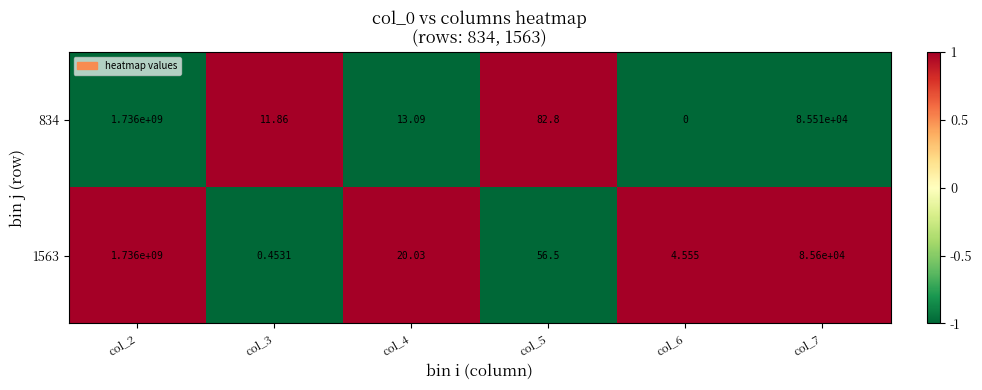

Is the value of 834 at col_4 greater than the value of 1563 at col_3?

Yes